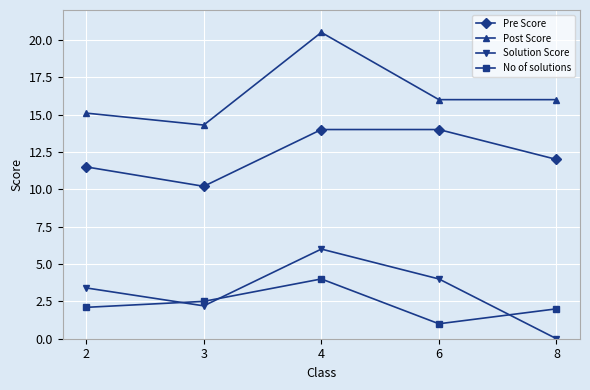

Count the number of data series in this chart.

4